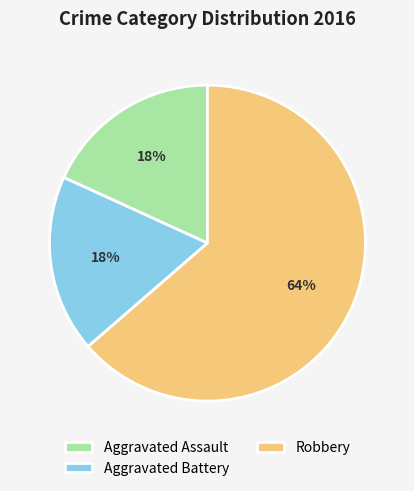

What percentage is the Robbery slice, to the nearest percent?

64%